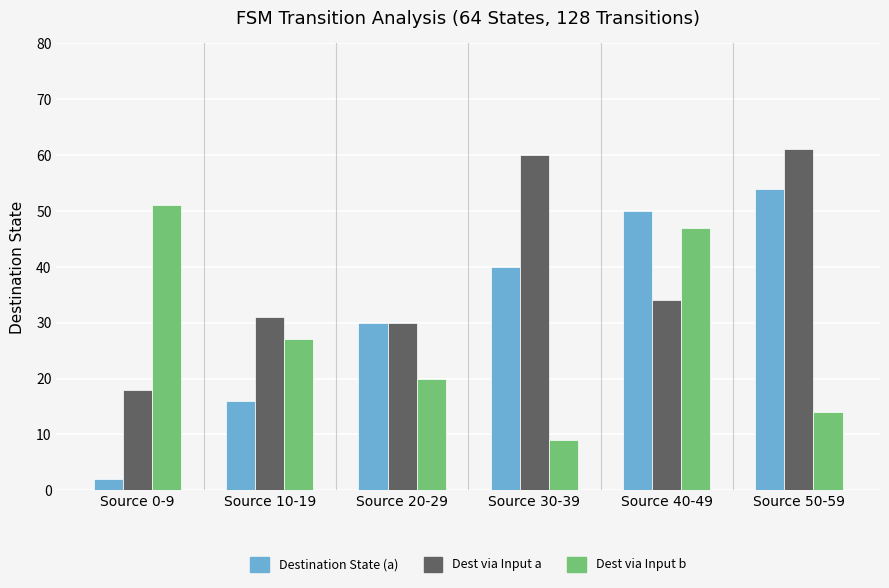

What is the greatest value displayed?

61